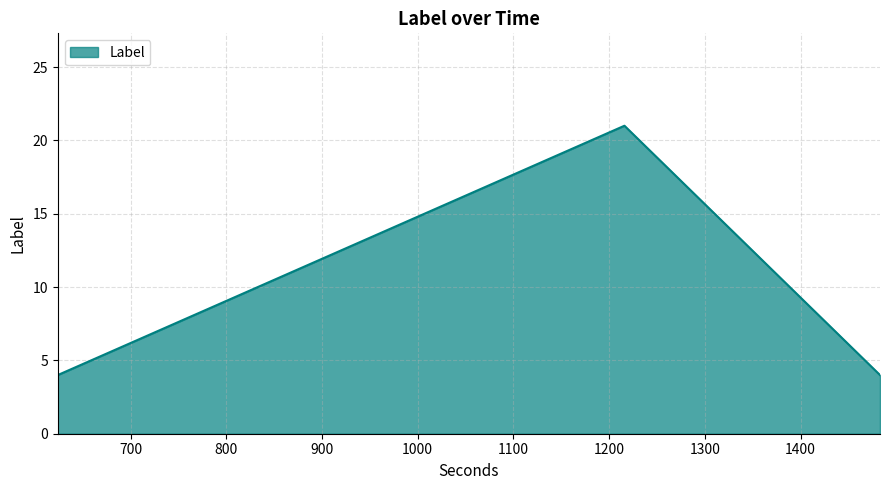

What is the smallest value displayed?

4